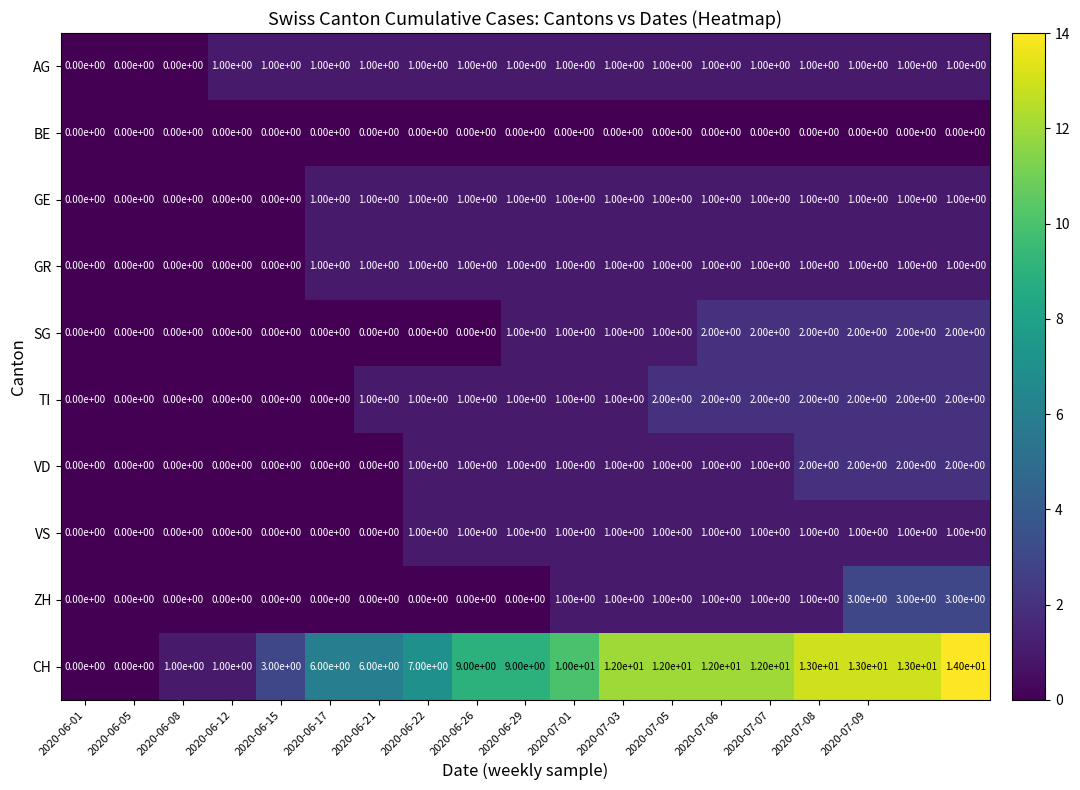

What is the sum of all GE values?

14